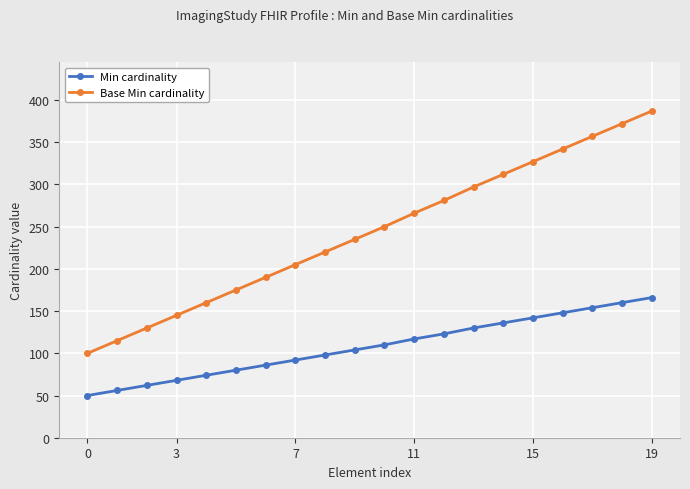

Rank the series by their maximum value, from highest to lowest.

Base Min cardinality, Min cardinality